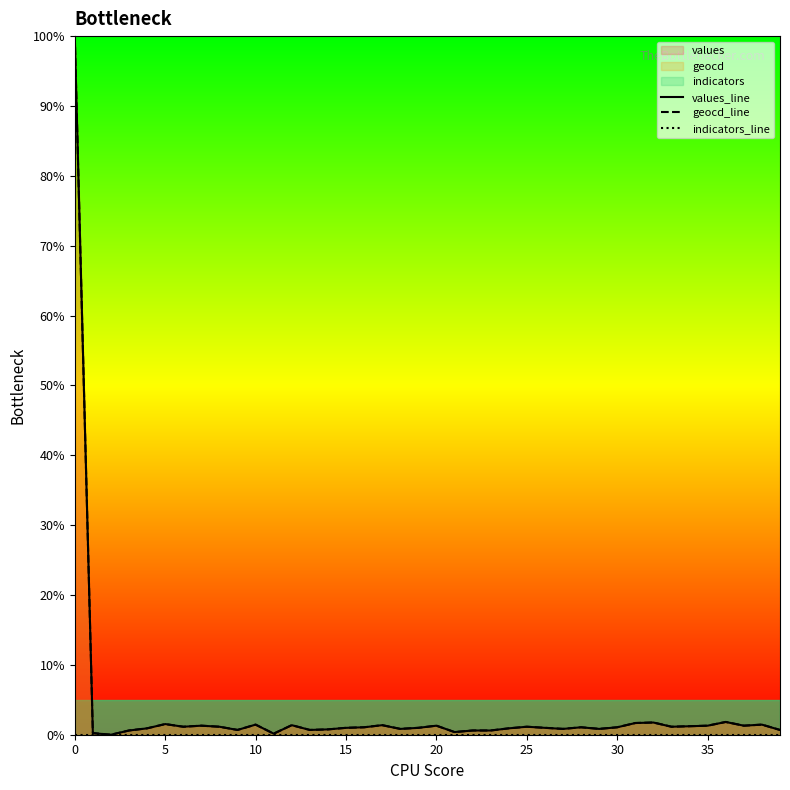

Is the value of geocd_line at 12 greater than the value of values_line at 0?

No